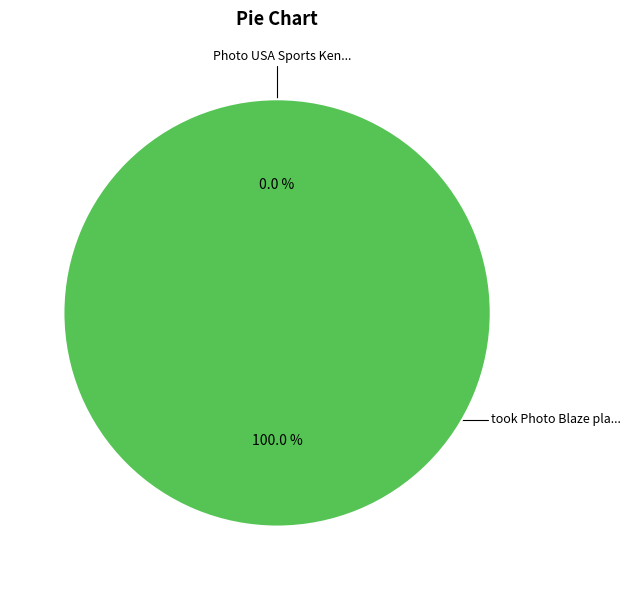

Combined, do took Photo Blaze place court the Arena and Photo USA Sports Ken TODAY 1 account for over 50%?

Yes